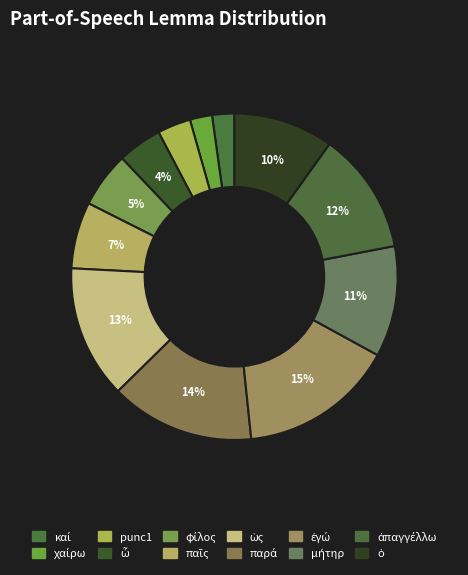

Is χαίρω the majority of the pie?

No